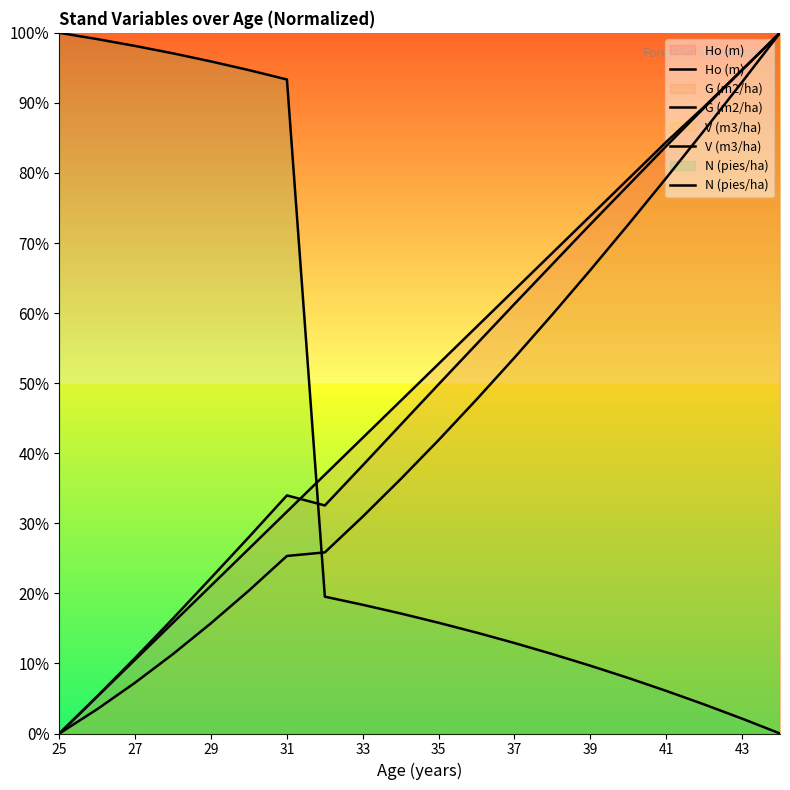

How many data points does each series have?

20